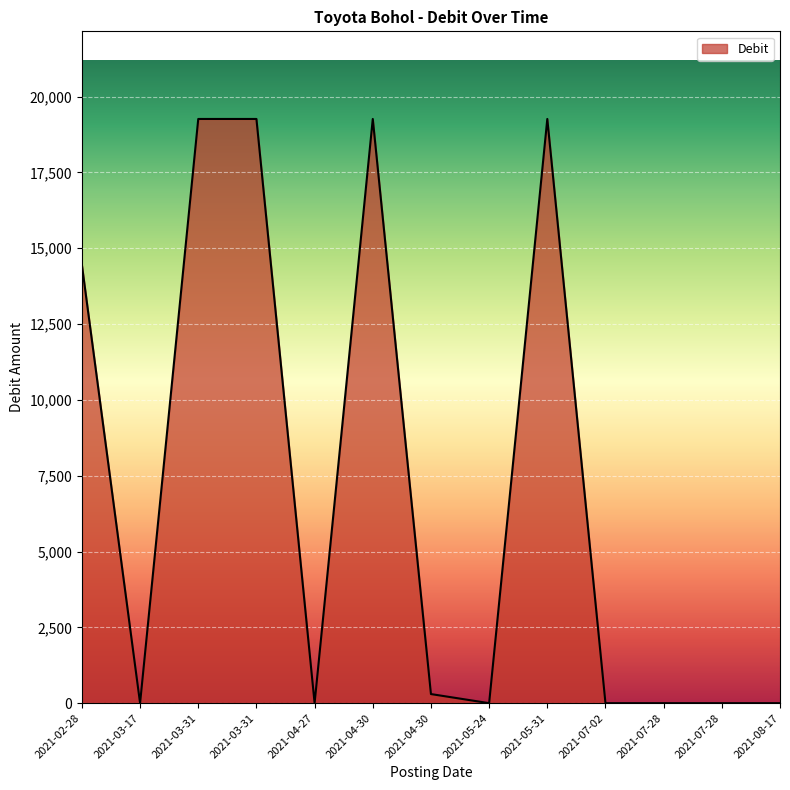

Reading right to left, extract all data points from this chart.

0	0	0	0	19260	0	300	19260	0	19260	19260	0	14445